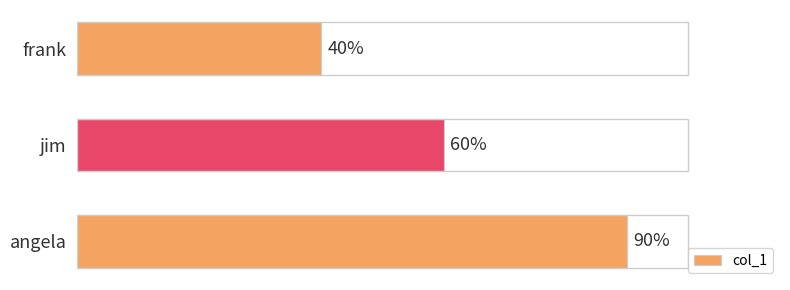

Are the bars horizontal?

Yes